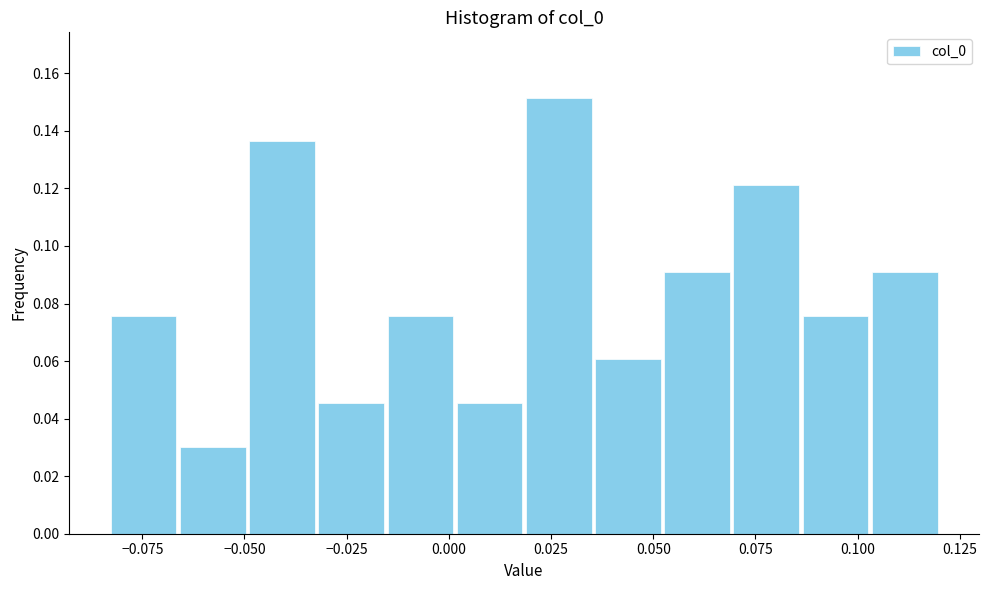

Read against the x-axis, roughly where is the centre of the tallest bar?

0.025